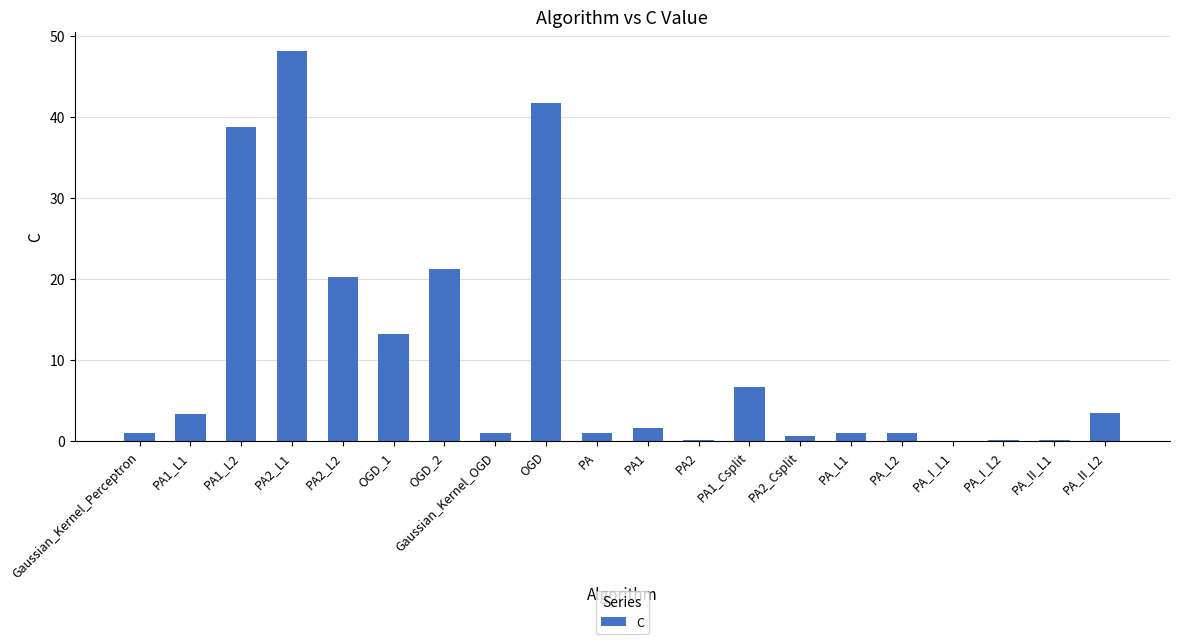

What is the difference between the values at PA1_Csplit and PA_L1?

5.7